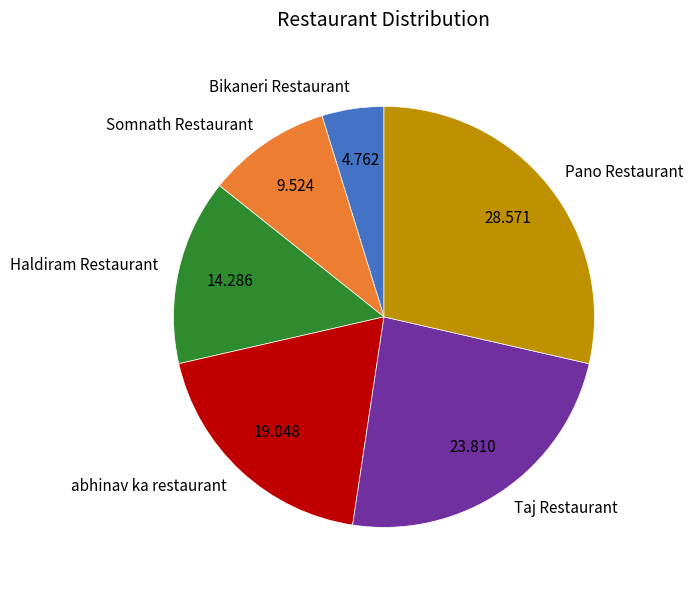

Which has a higher value, Pano Restaurant or Somnath Restaurant?

Pano Restaurant